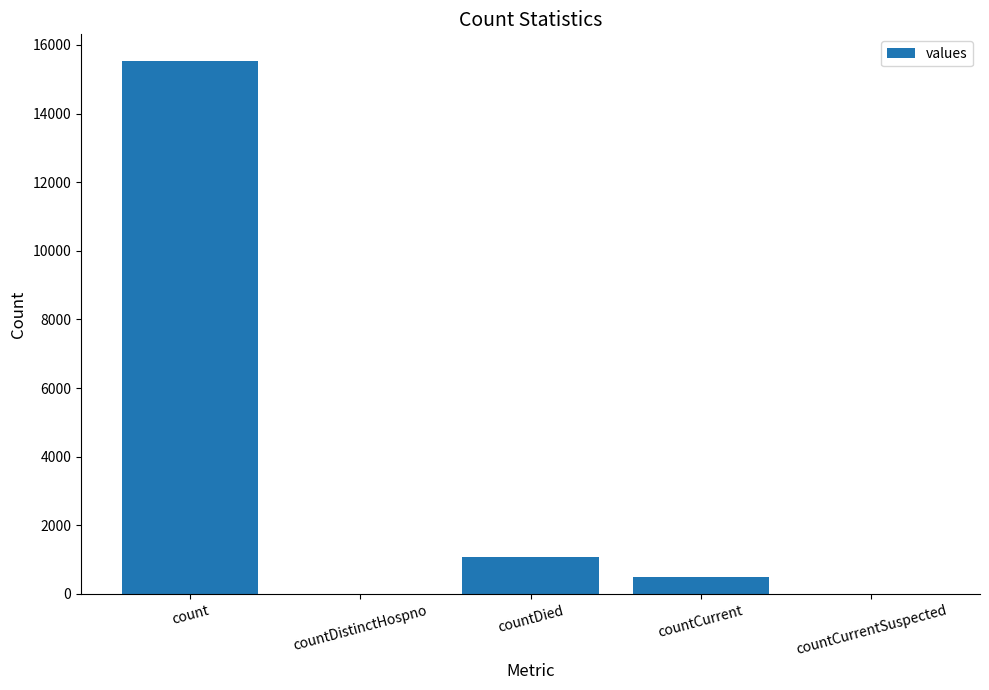

True or false: the data shows 0 at countDistinctHospno.

True